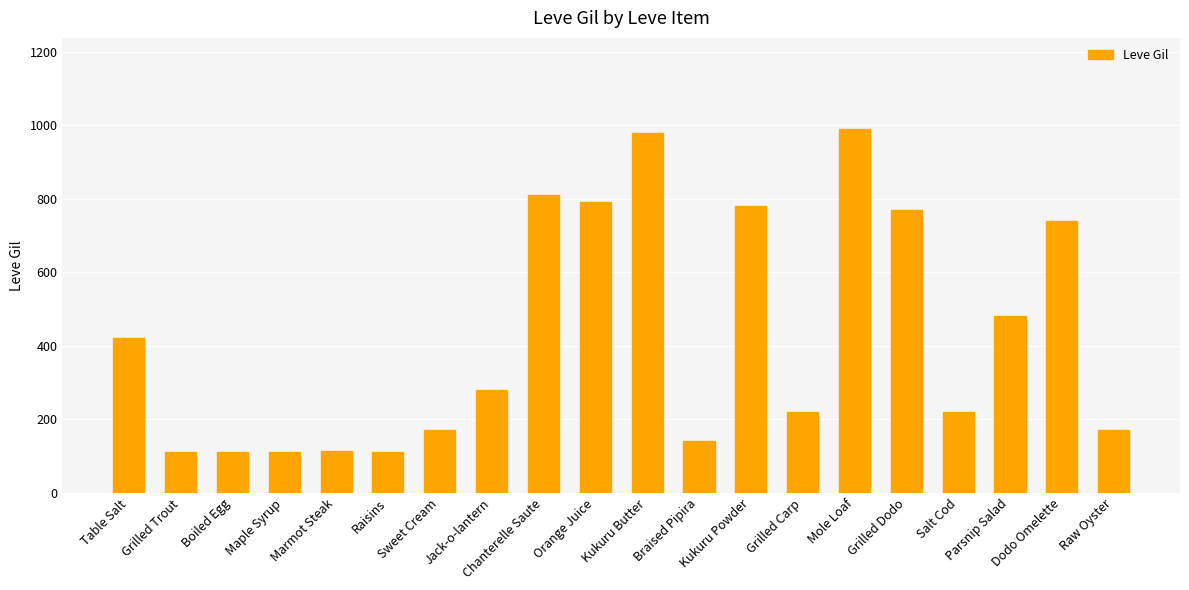

What is the label of the 4th bar from the right?

Salt Cod